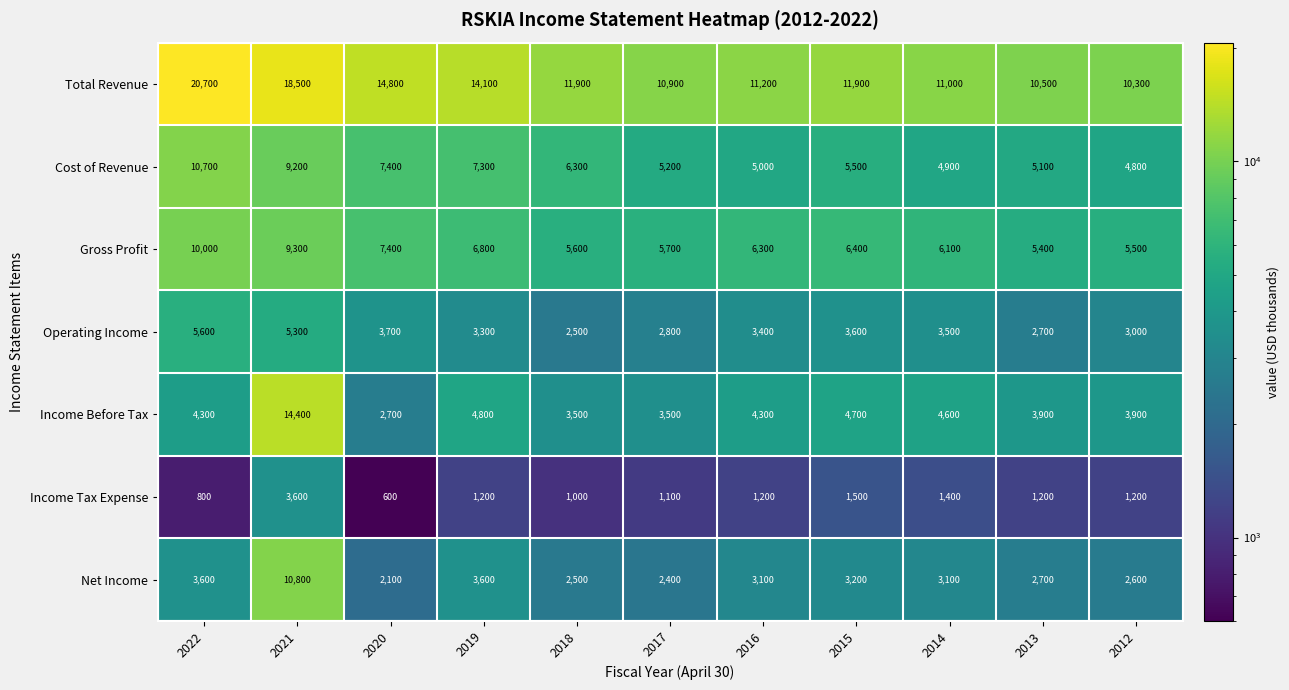

What is the difference between the second highest and minimum values in the Income Tax Expense series?

900